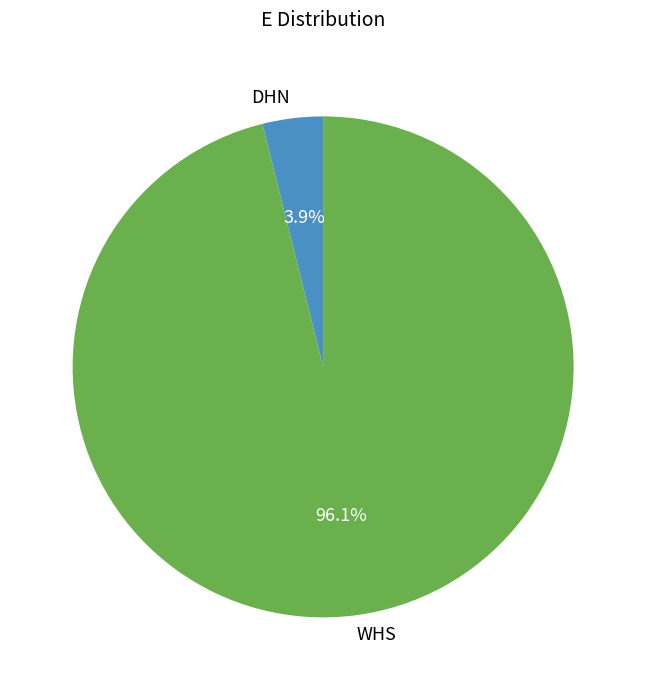

To the nearest percent, what is the difference between the WHS and DHN slice percentages?

92%